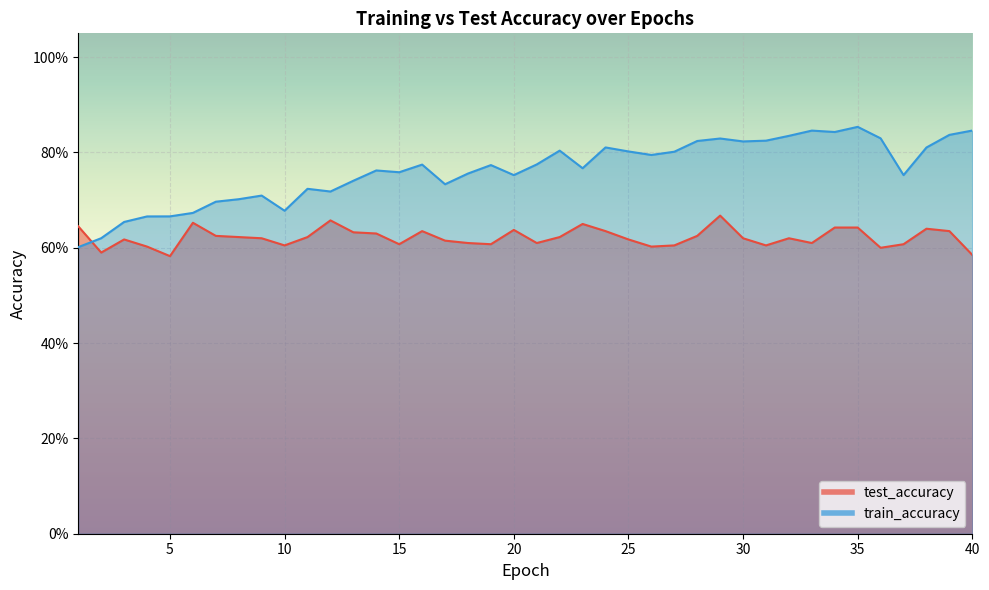

Is it true that test_accuracy equals 0.6 at 27?

True